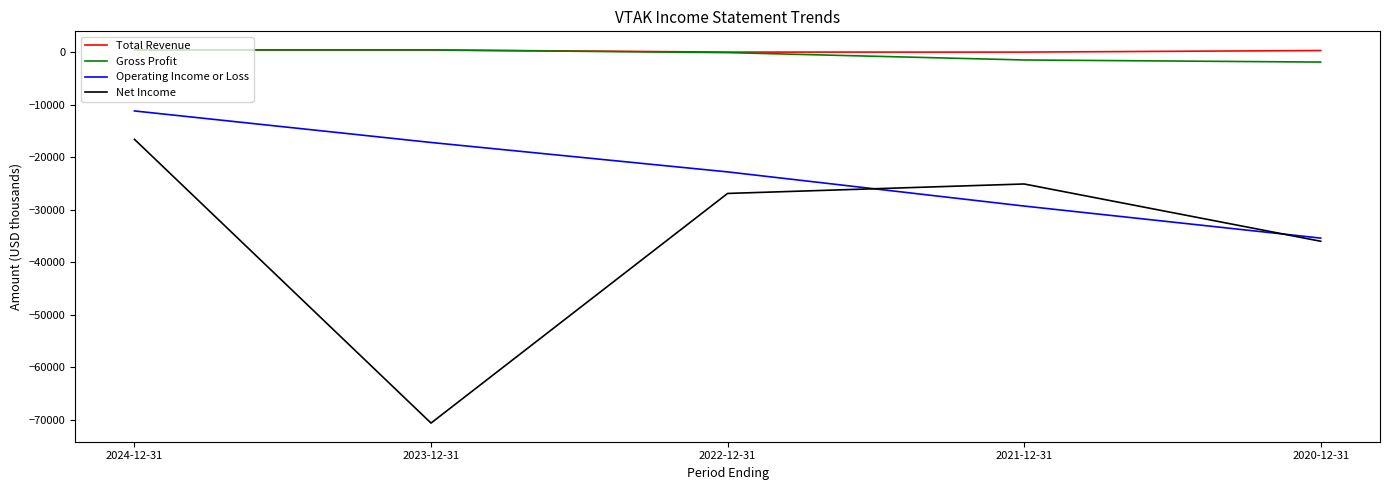

The Gross Profit series shows -1500 at 2021-12-31. True or false?

True